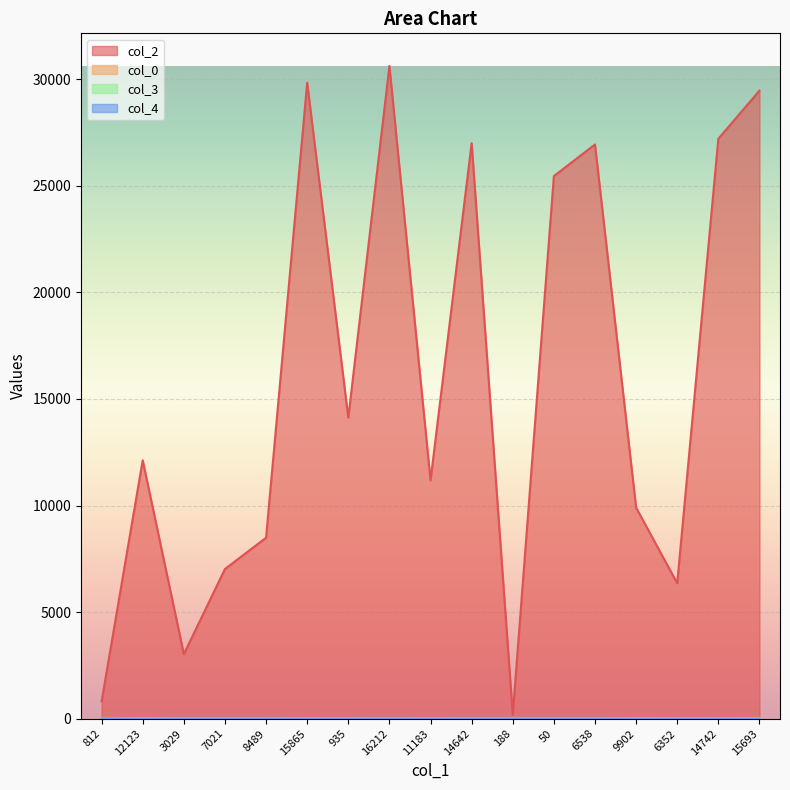

What is the maximum value for col_0?

18.3